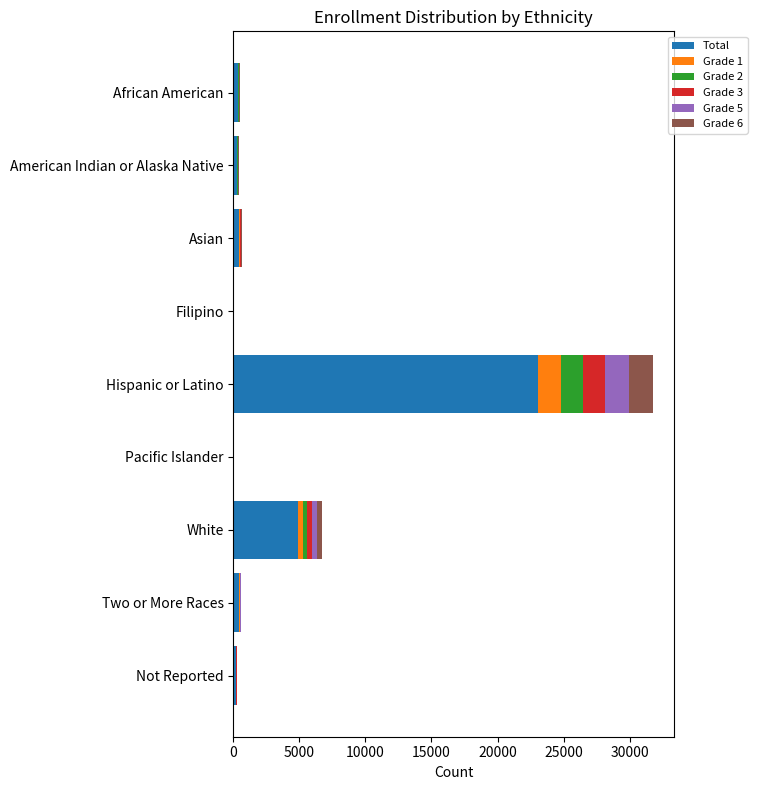

What are all the series names shown in the legend?

Total, Grade 1, Grade 2, Grade 3, Grade 5, Grade 6